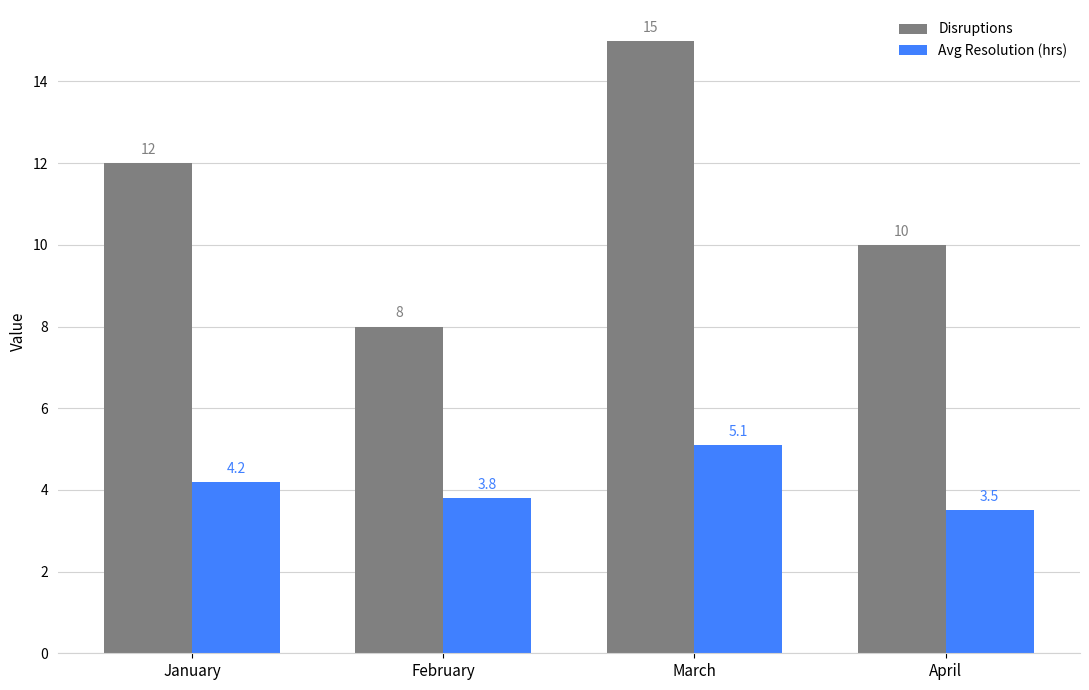

What is the total value across all series at April?

13.5